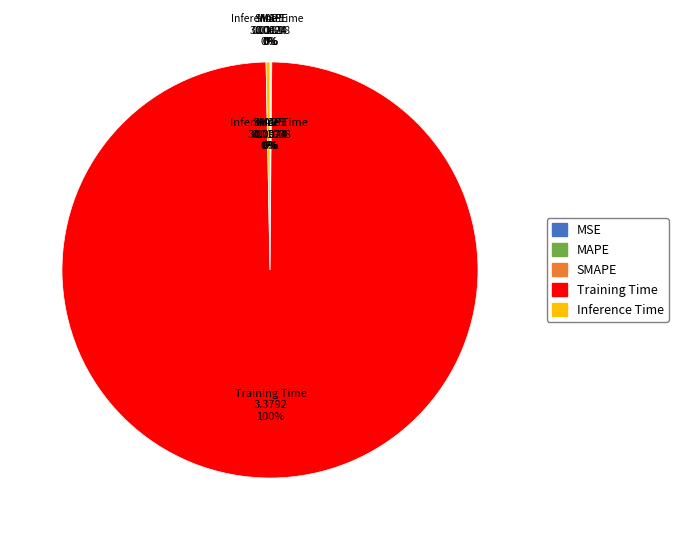

Which slice is the smallest?

MSE